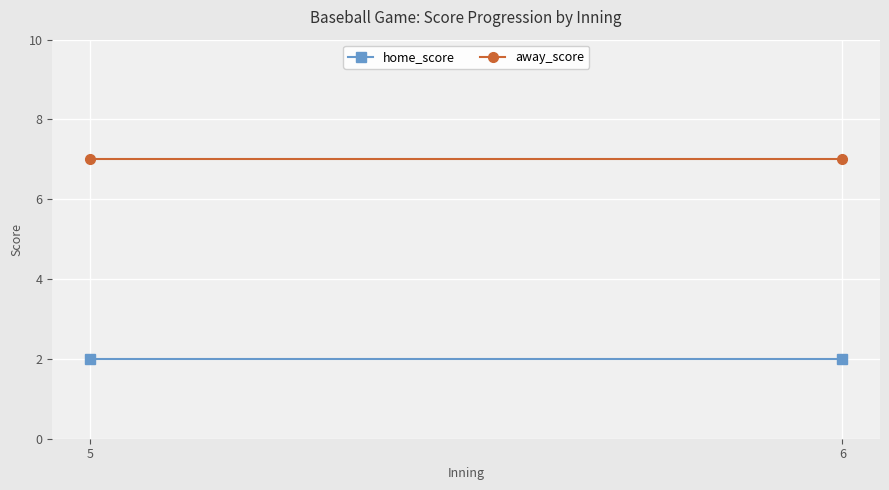

Count the number of data series in this chart.

2